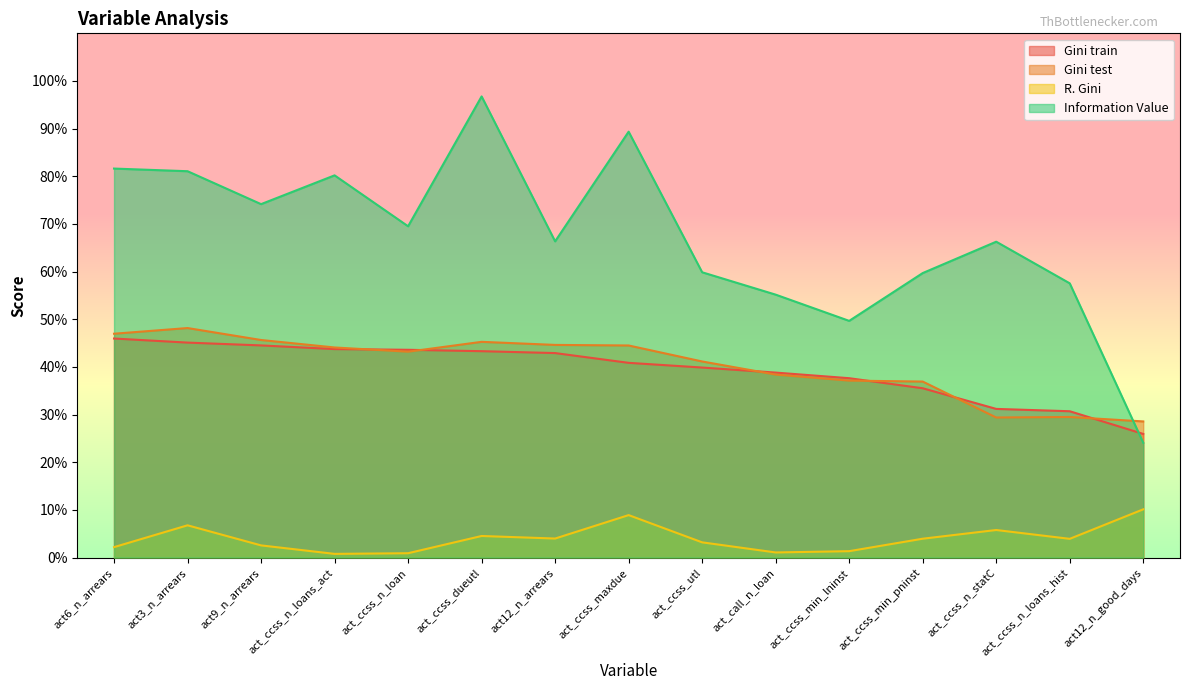

How many data points does each series have?

15